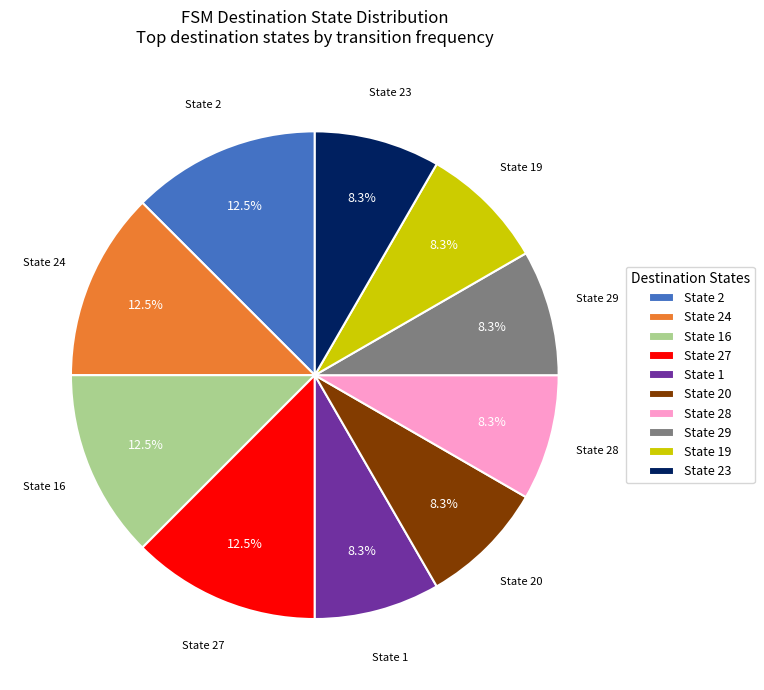

Approximately how many times larger is the value at State 28 compared to State 20?

1.0